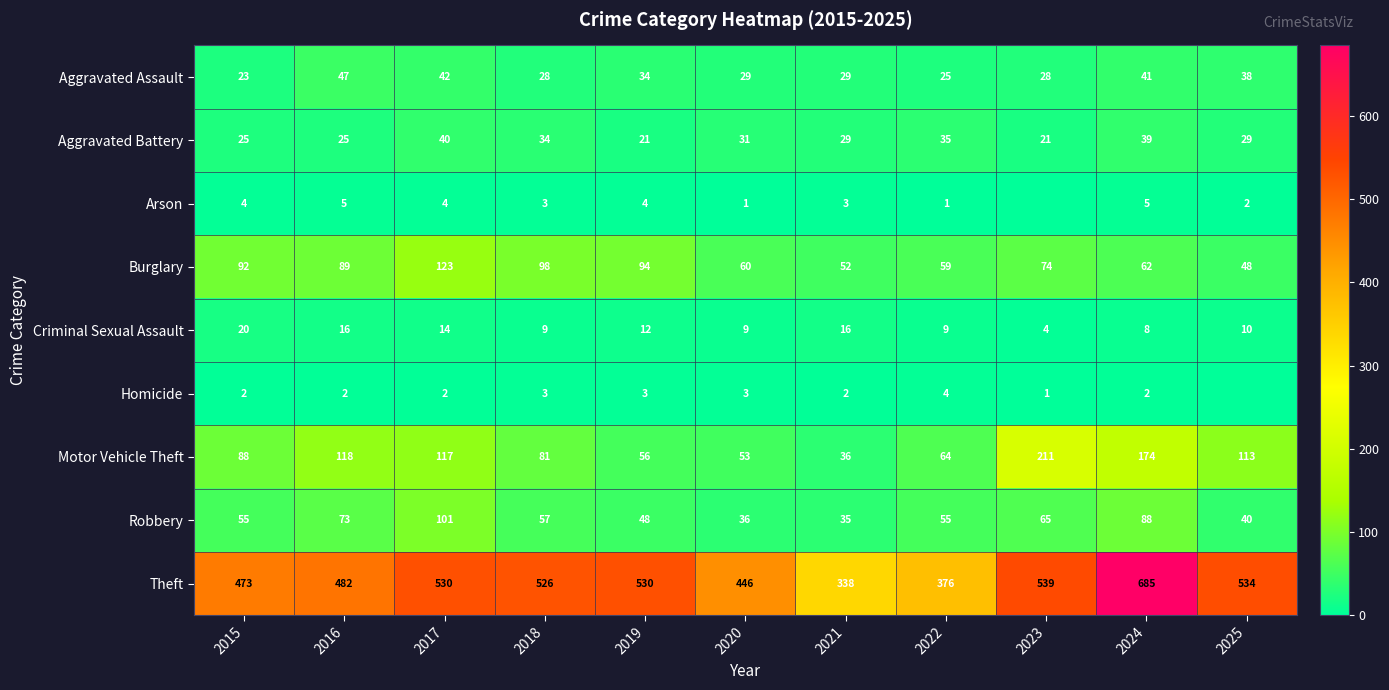

The value of Theft at 2023 is 853. True or false?

False